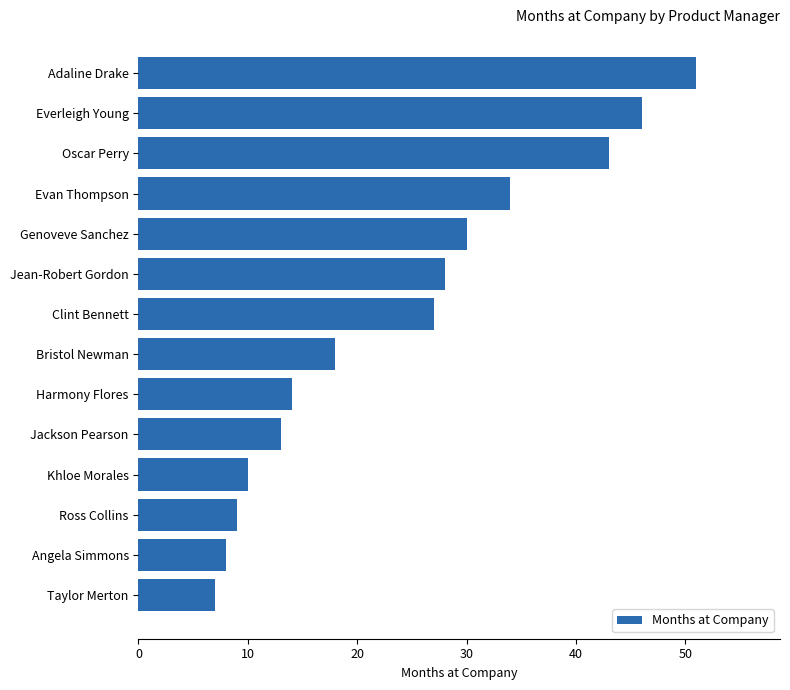

What is the sum of the values at Jackson Pearson and Evan Thompson?

47